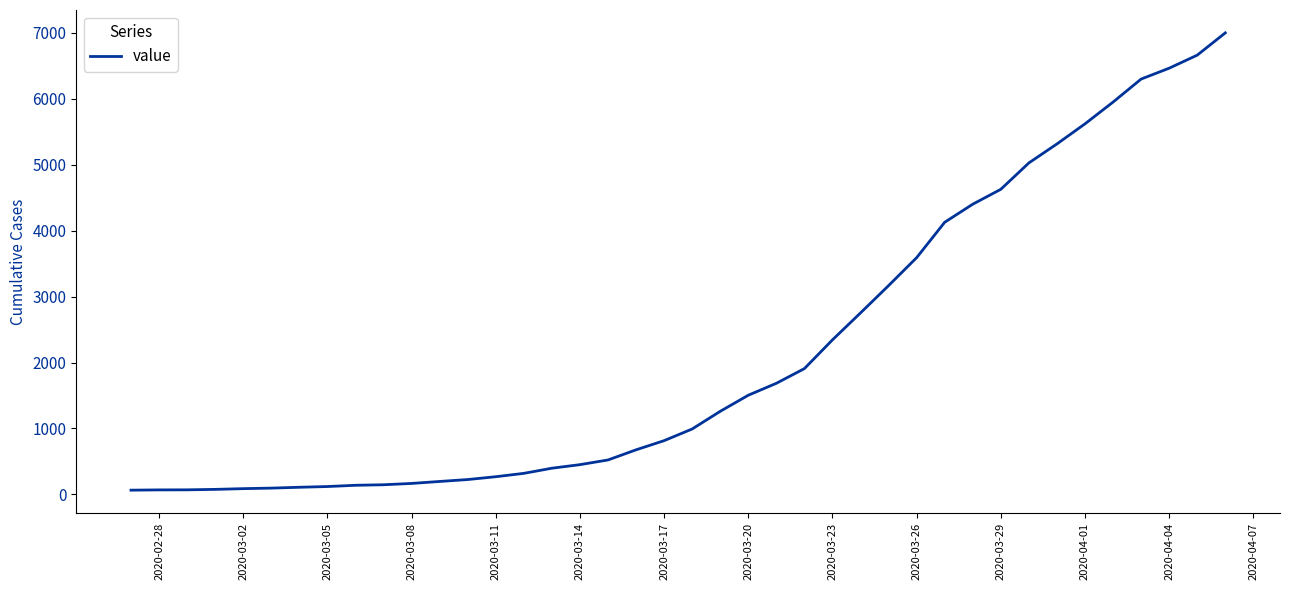

What is the difference between the maximum and minimum values?

6937